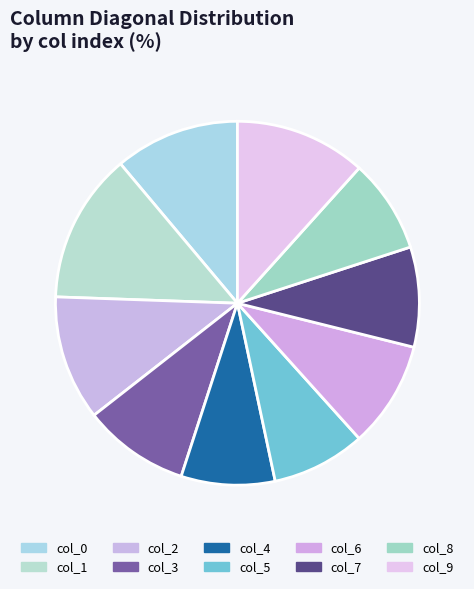

To the nearest percent, what is the combined percentage of col_1 and col_6?

24%